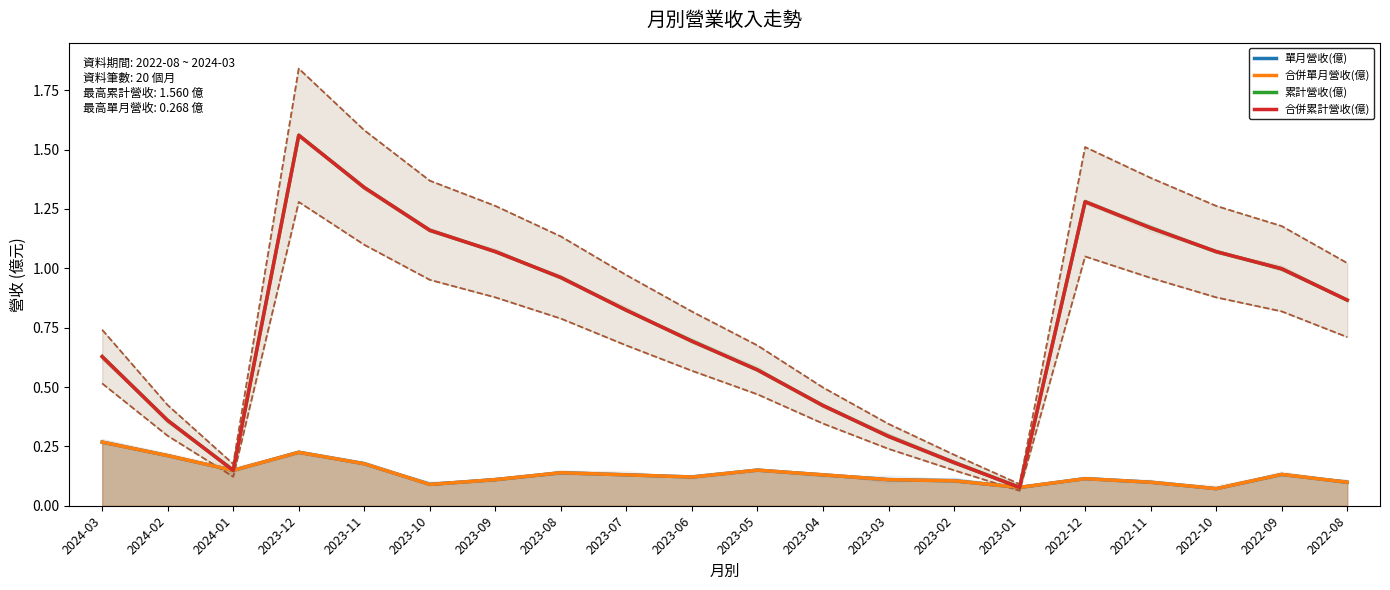

The 單月營收(億) series shows 0.1 at 2022-09. True or false?

True